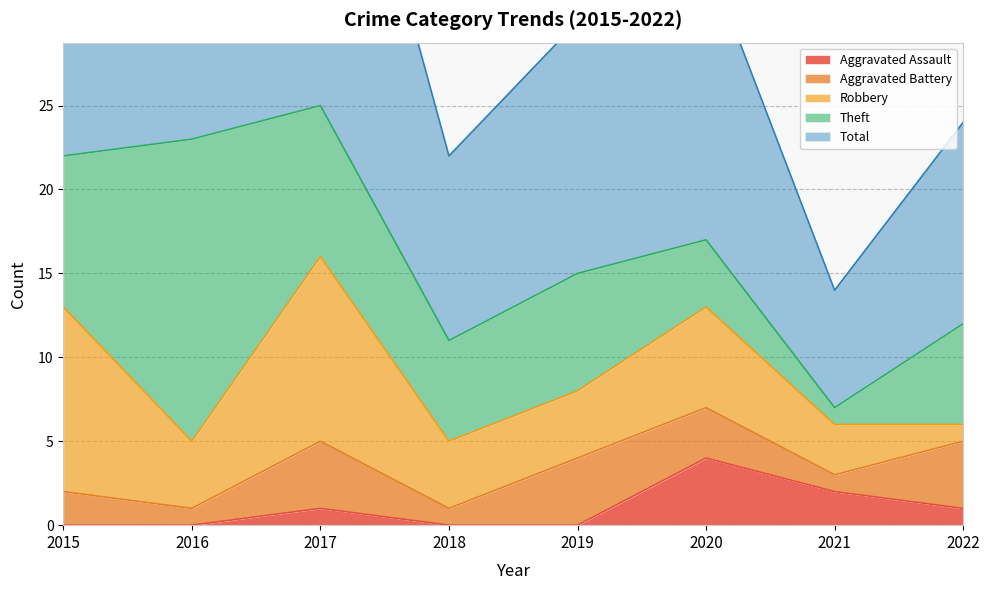

What are all the series names shown in the legend?

Aggravated Assault, Aggravated Battery, Robbery, Theft, Total